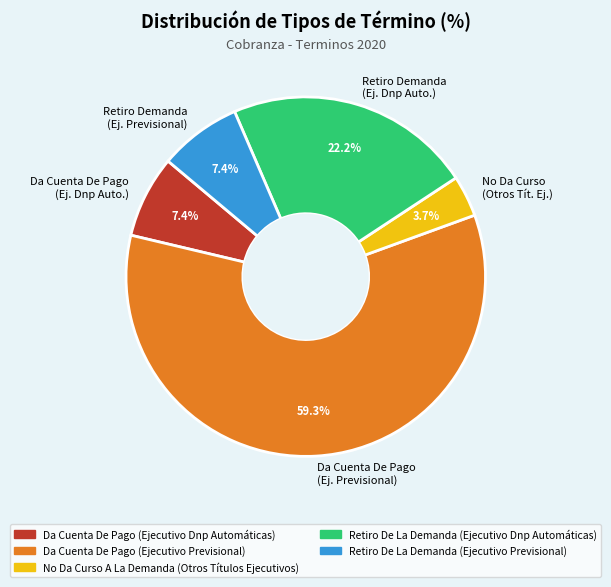

Which slice is the smallest?

No Da Curso (Otros Tít. Ej.)